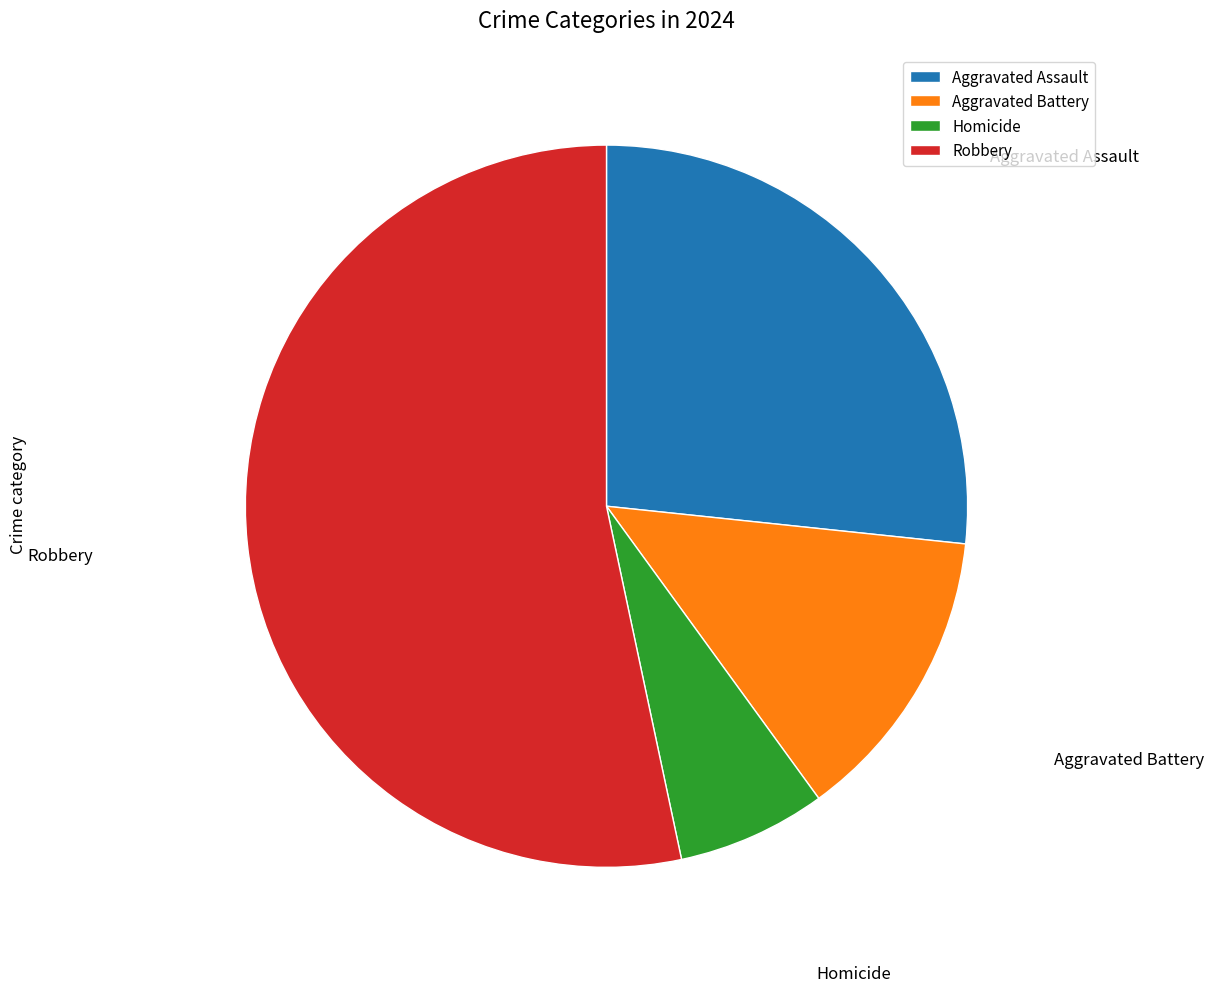

What is the majority slice?

Robbery